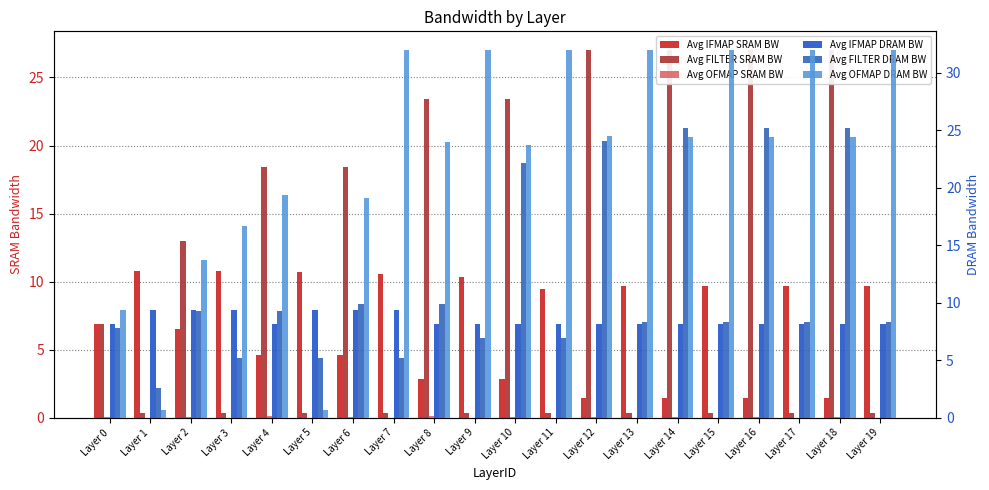

The value of Avg IFMAP DRAM BW at Layer 5 is 2.4. True or false?

False